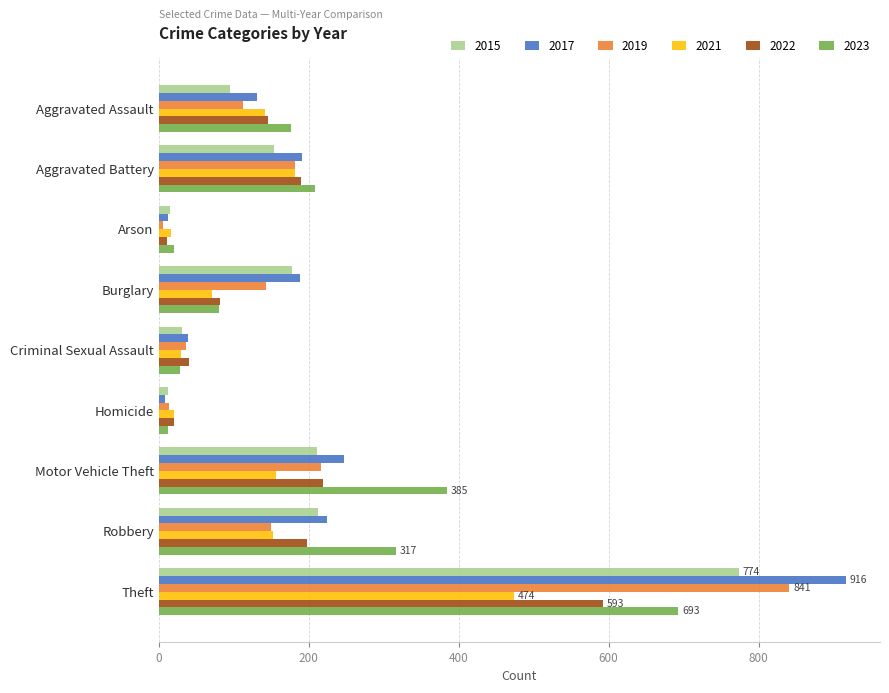

At which label is 2021 closest to 245?

Aggravated Battery